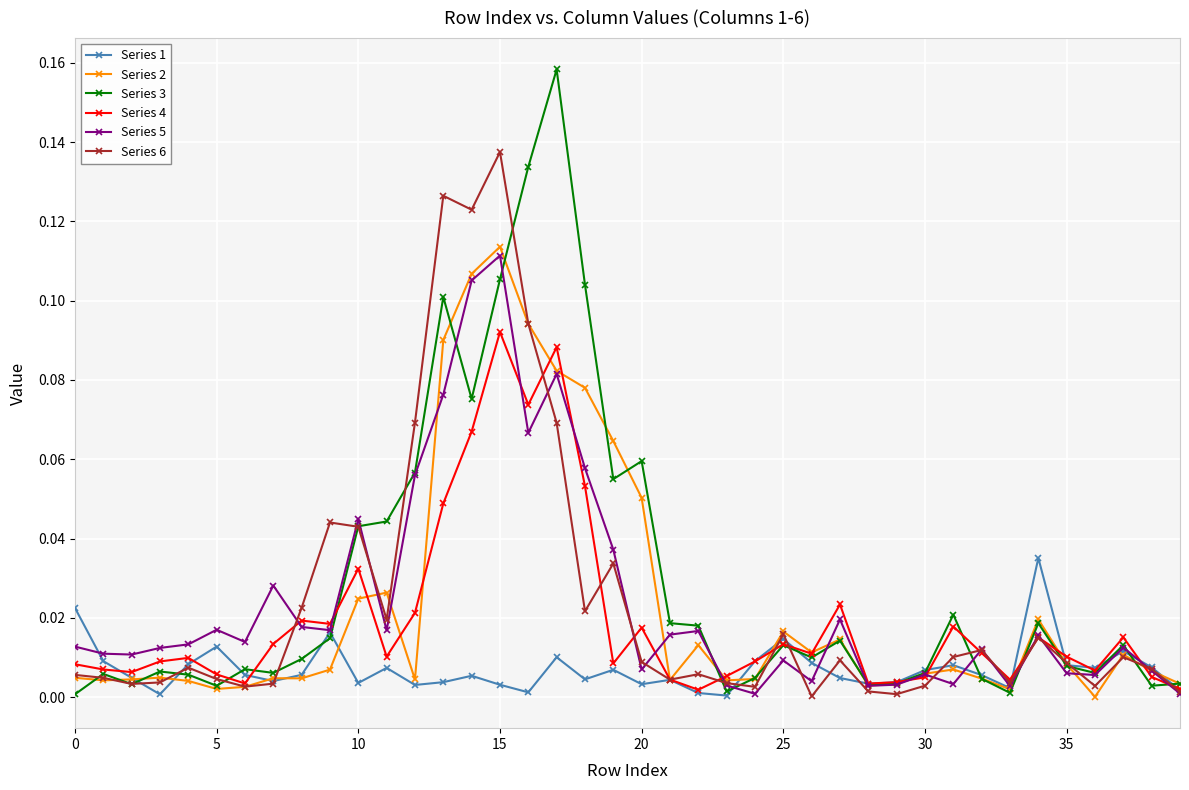

Which series has the widest spread of values?

Series 3